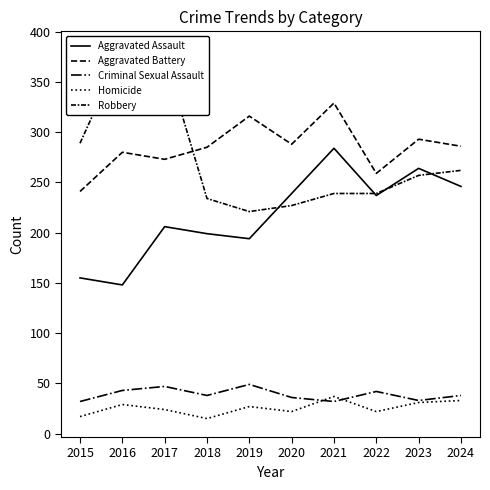

What is the value of the Robbery point at the 2nd from the left?

382